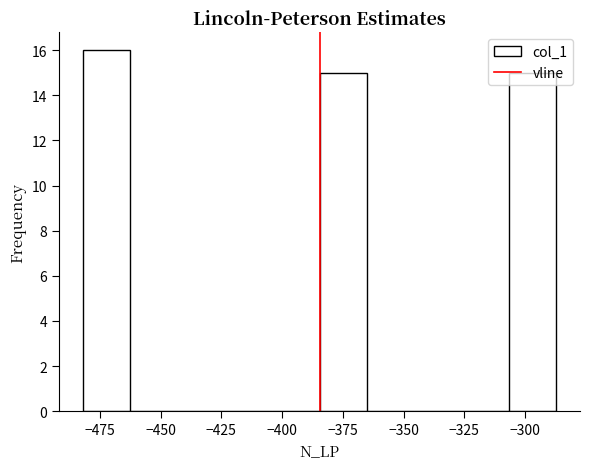

Read against the x-axis, roughly where is the centre of the tallest bar?

-470